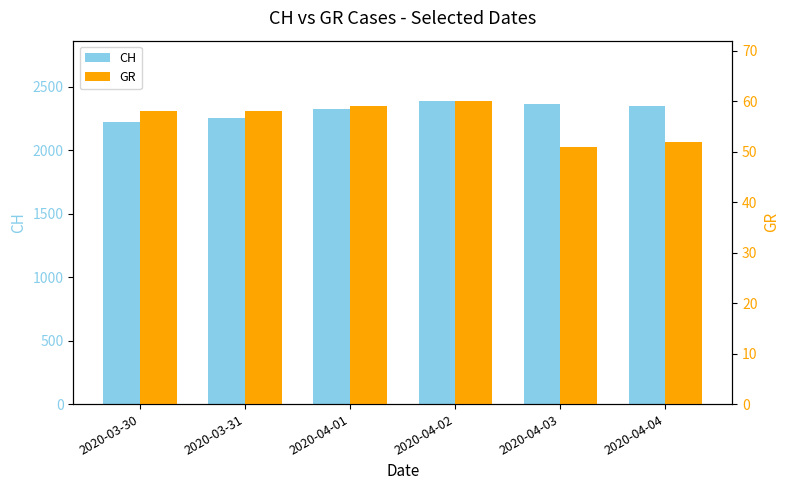

Are the bars grouped side by side (vs. stacked)?

Yes